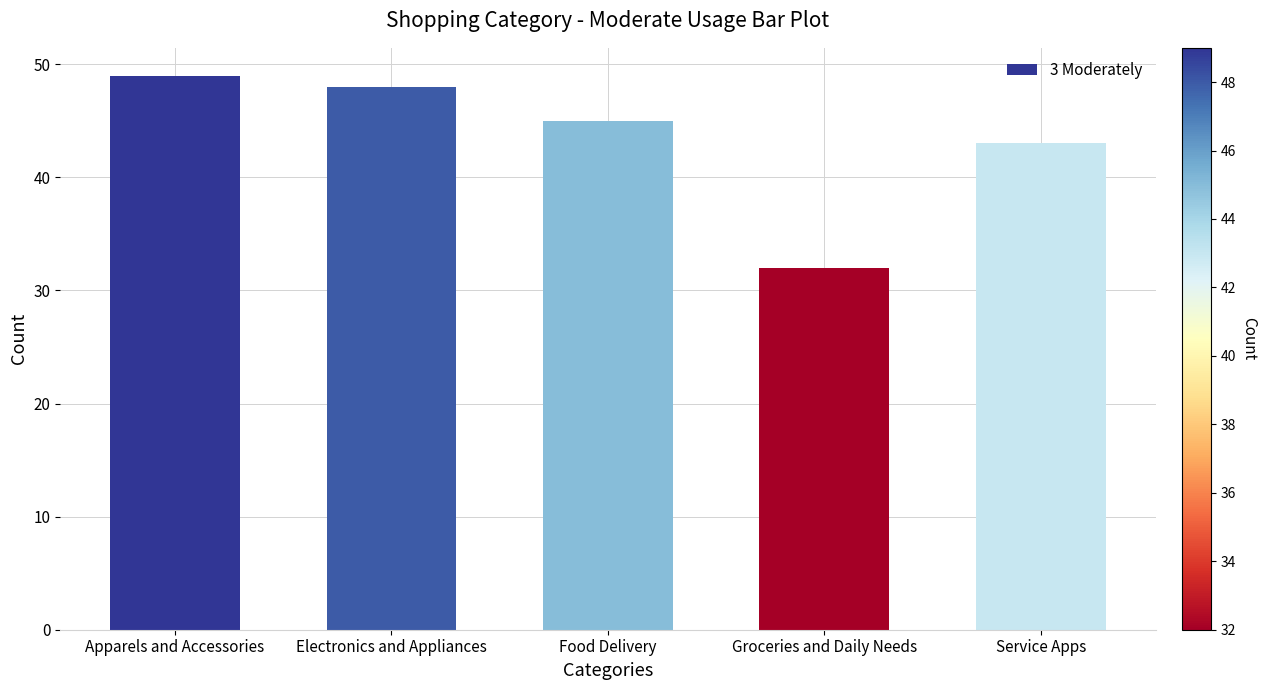

How many data points are less than 45?

2